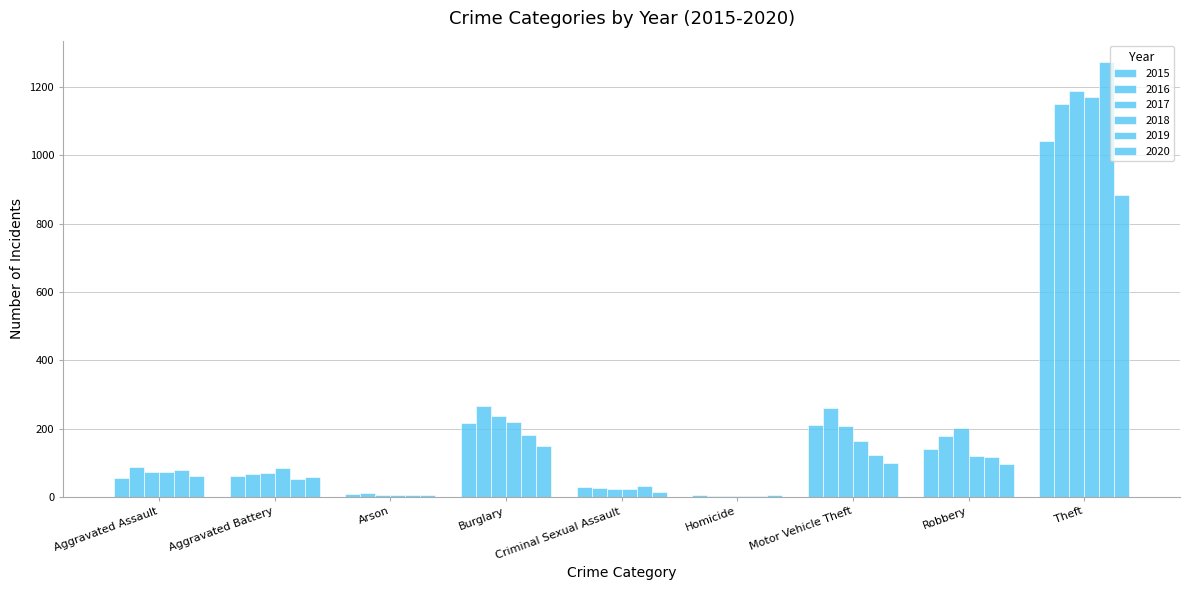

What is the sum of all 2020 values?

1374